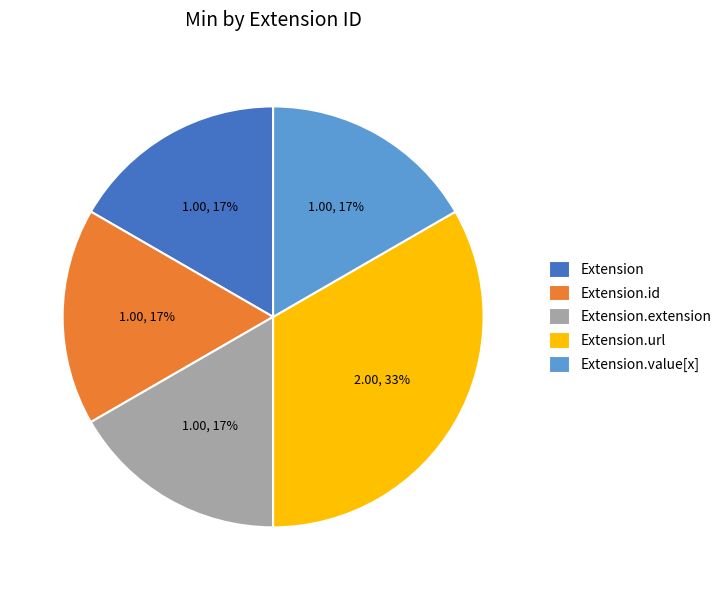

What is the largest slice in the pie chart?

Extension.url